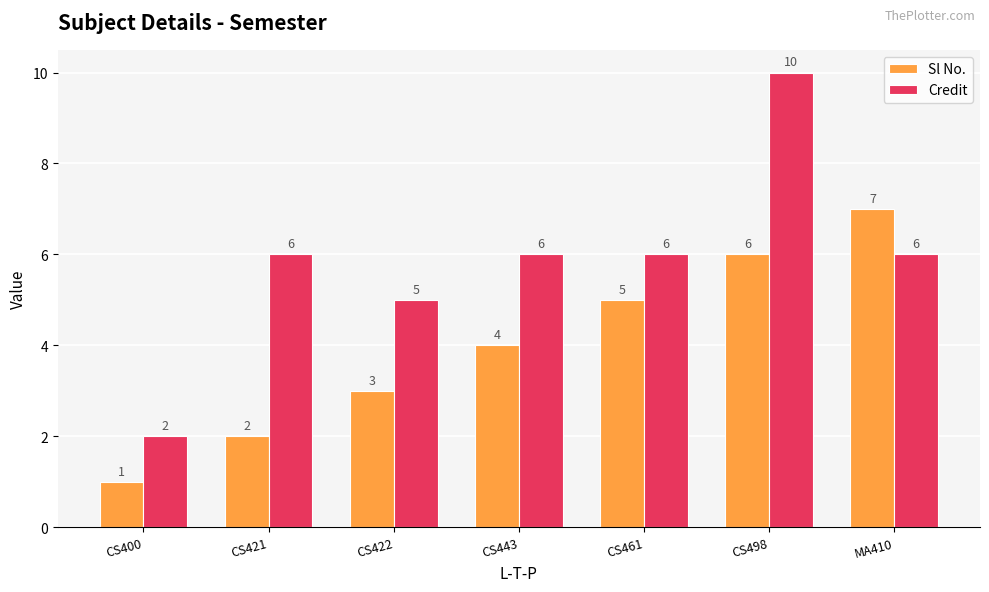

What are all the series names shown in the legend?

Sl No., Credit